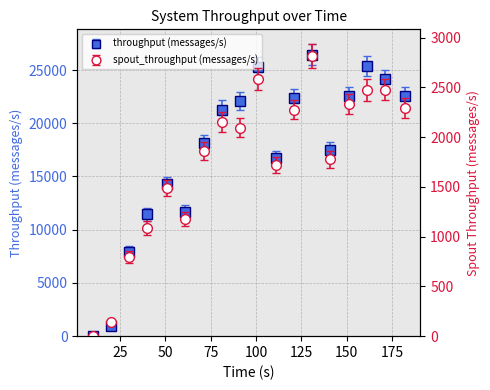

True or false: spout_throughput (messages/s) has a value of 2095 at 91.

True